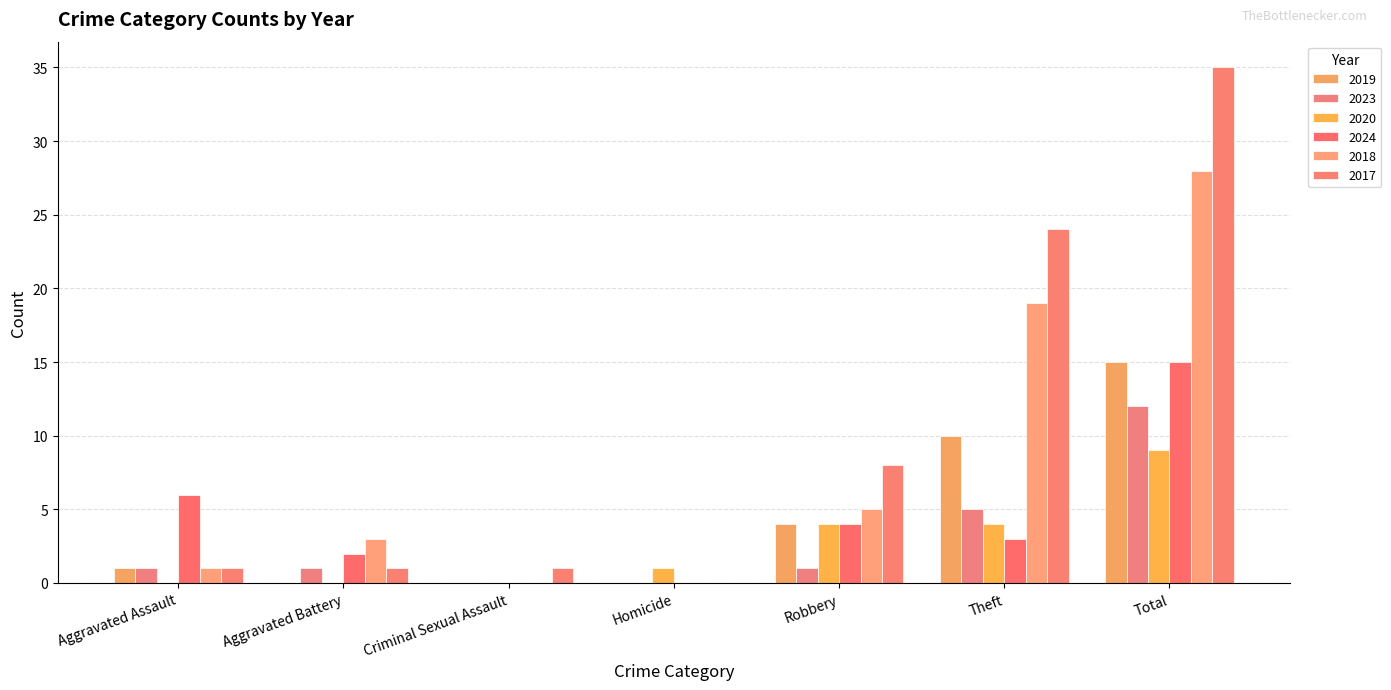

Which series changed the most between Aggravated Assault and Aggravated Battery?

2024